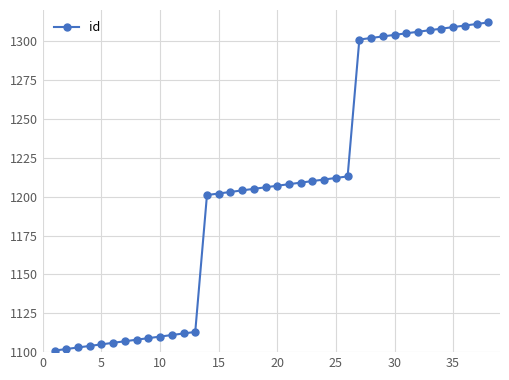

What is the minimum value shown in the chart?

1101